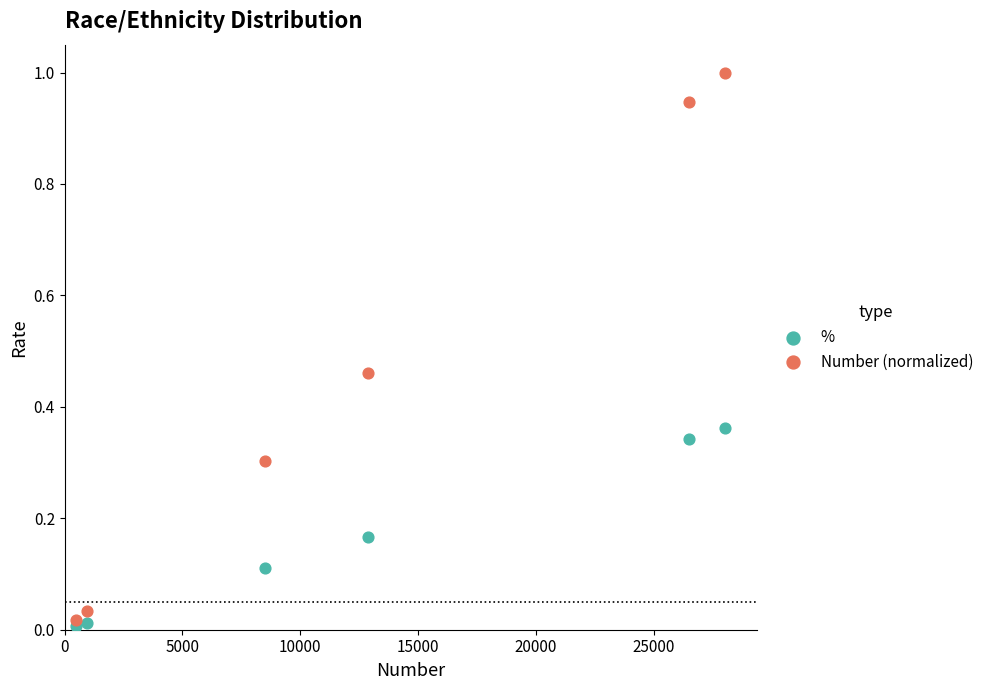

Which series has the largest Y range (max minus min)?

Number (normalized)